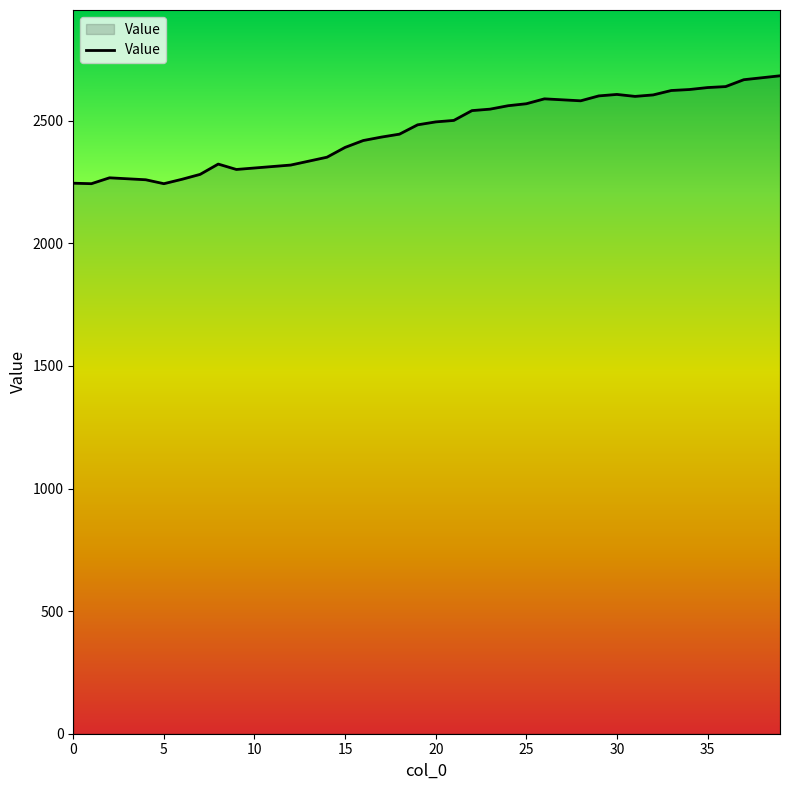

What is the minimum value shown in the chart?

2243